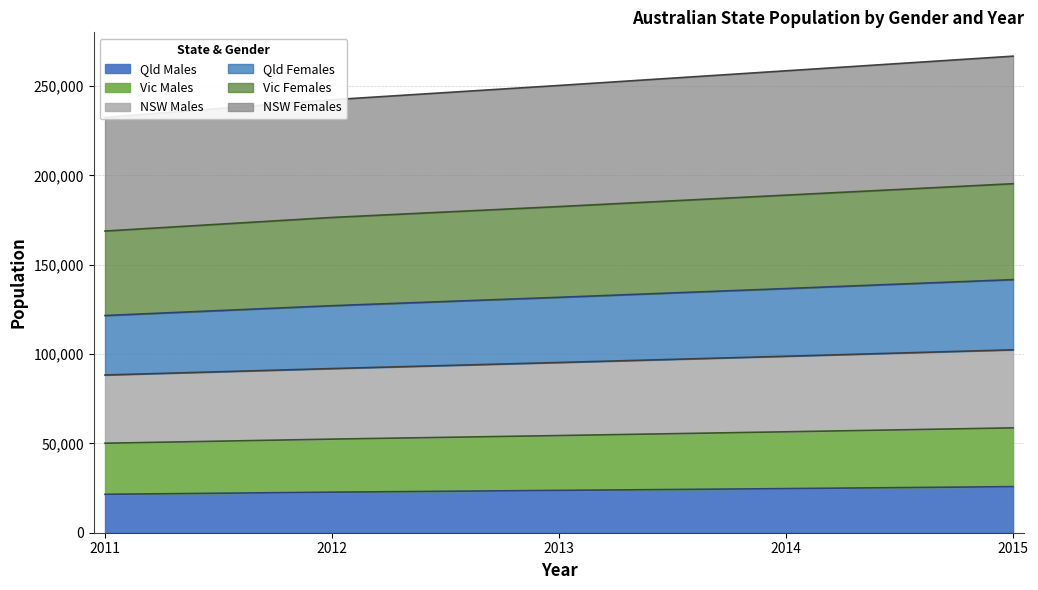

What is the spread (max minus min) of values at 2012?

219700